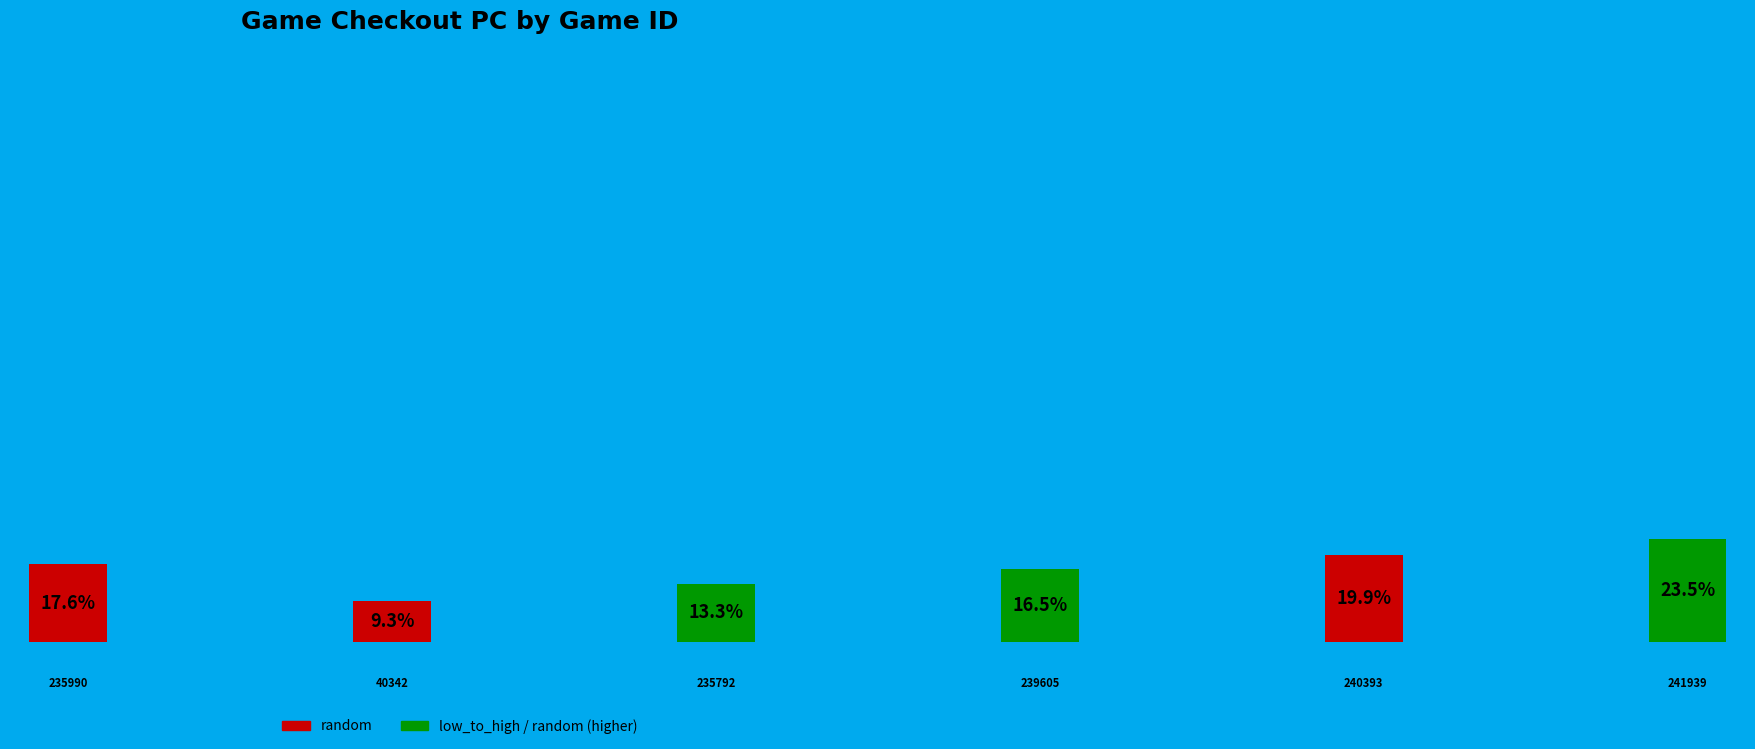

Which has a higher value, 241939 or 235990?

241939